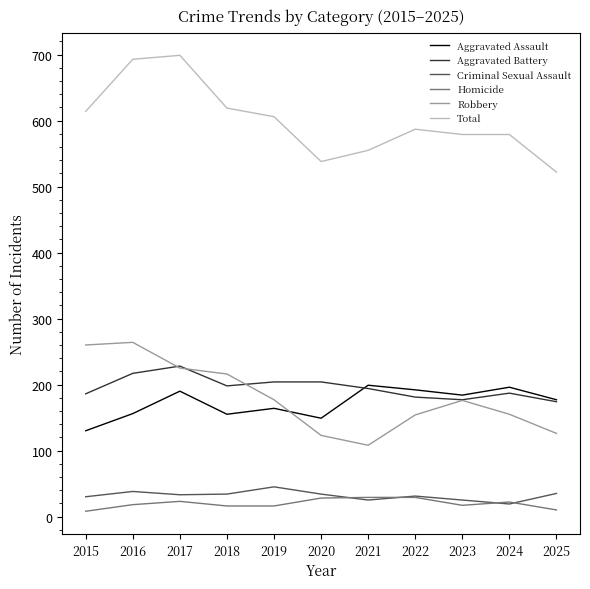

Which series has the largest range (max minus min)?

Total